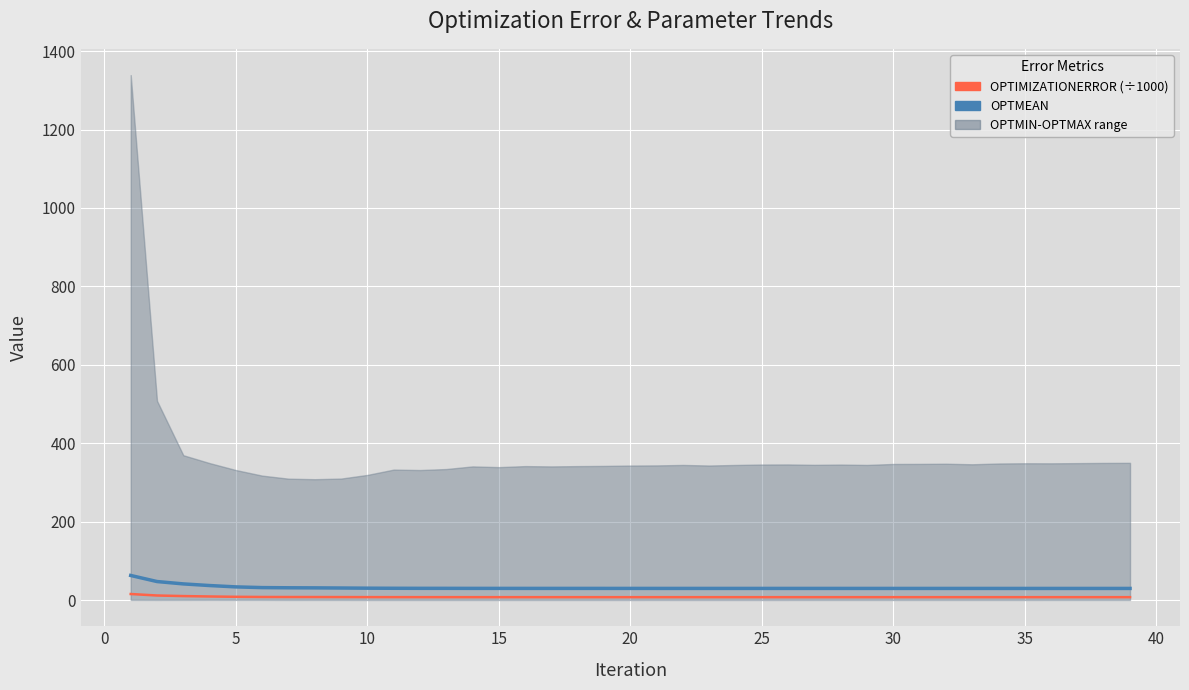

How many lines are shown in the chart?

2